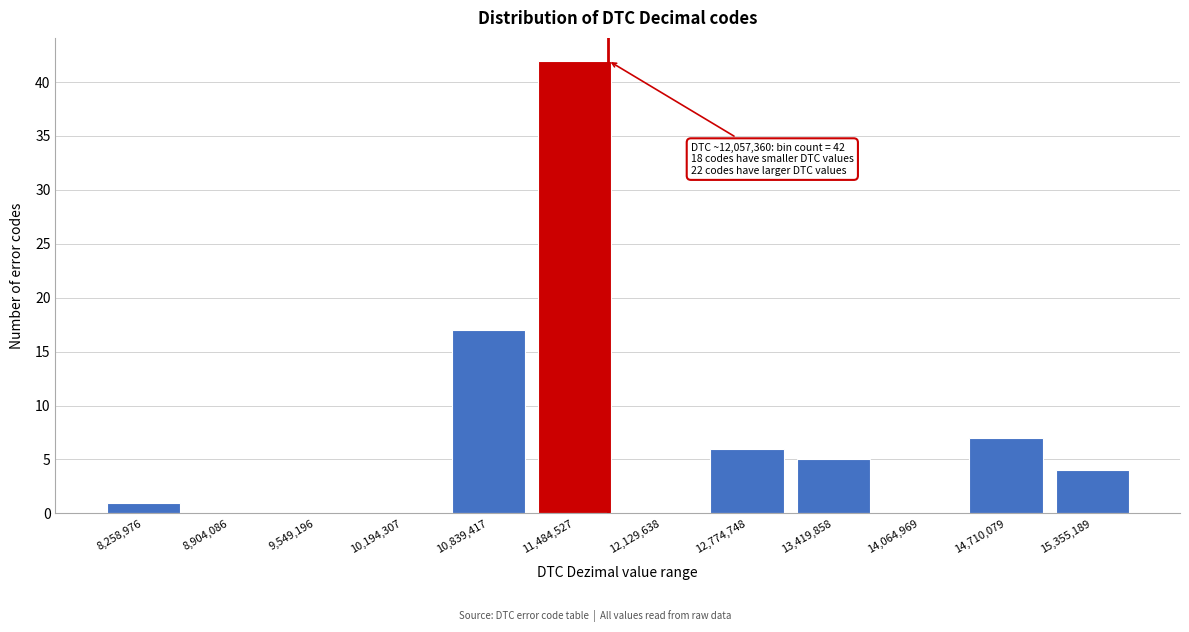

Reading right to left, list all the values displayed in this chart.

15,355,189=4	14,710,079=7	14,064,969=0	13,419,858=5	12,774,748=6	12,129,638=0	11,484,527=42	10,839,417=17	10,194,307=0	9,549,196=0	8,904,086=0	8,258,976=1